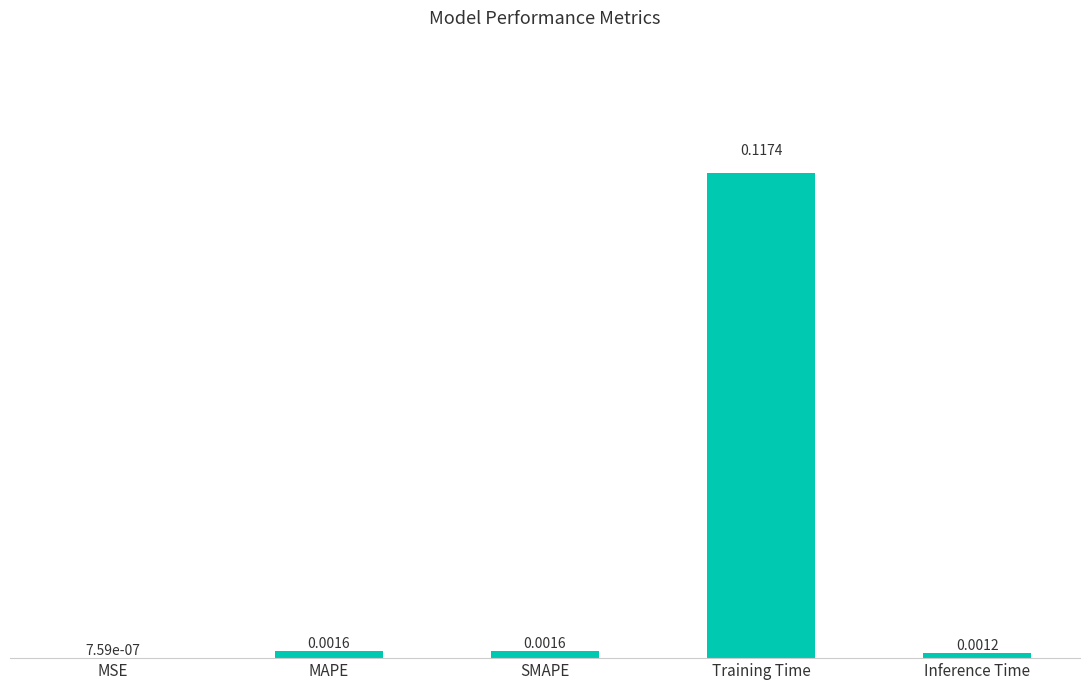

Between Inference Time and MSE, which is larger?

Inference Time